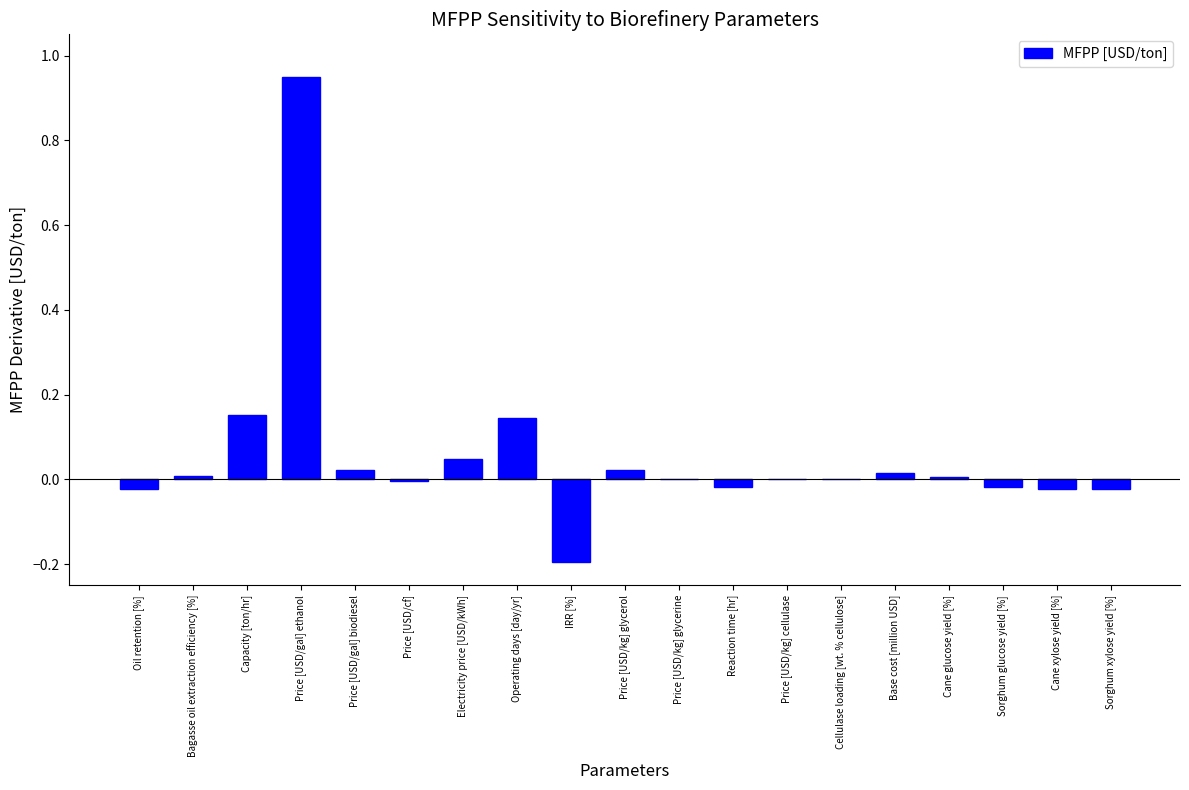

Which category has the highest value across all series?

Price [USD/gal] ethanol